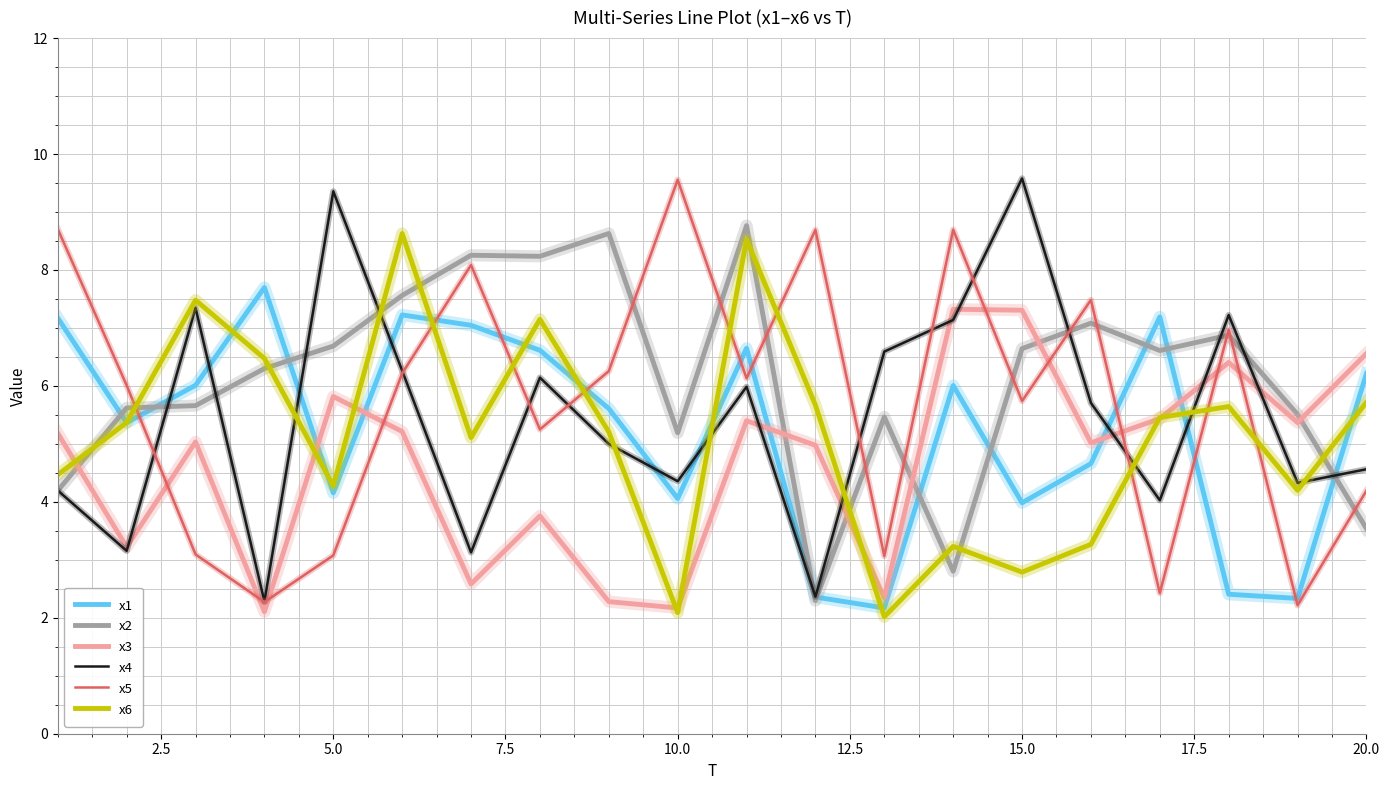

True or false: x6 and x5 intersect in this chart.

True